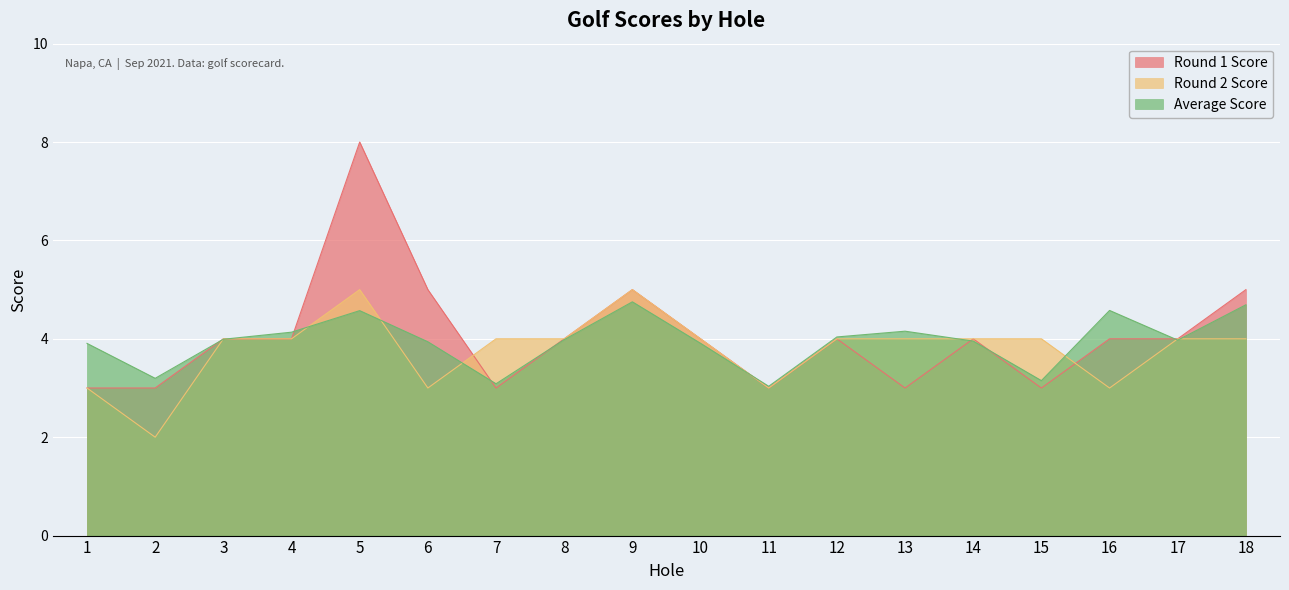

At which label does Round 2 Score reach its peak?

5